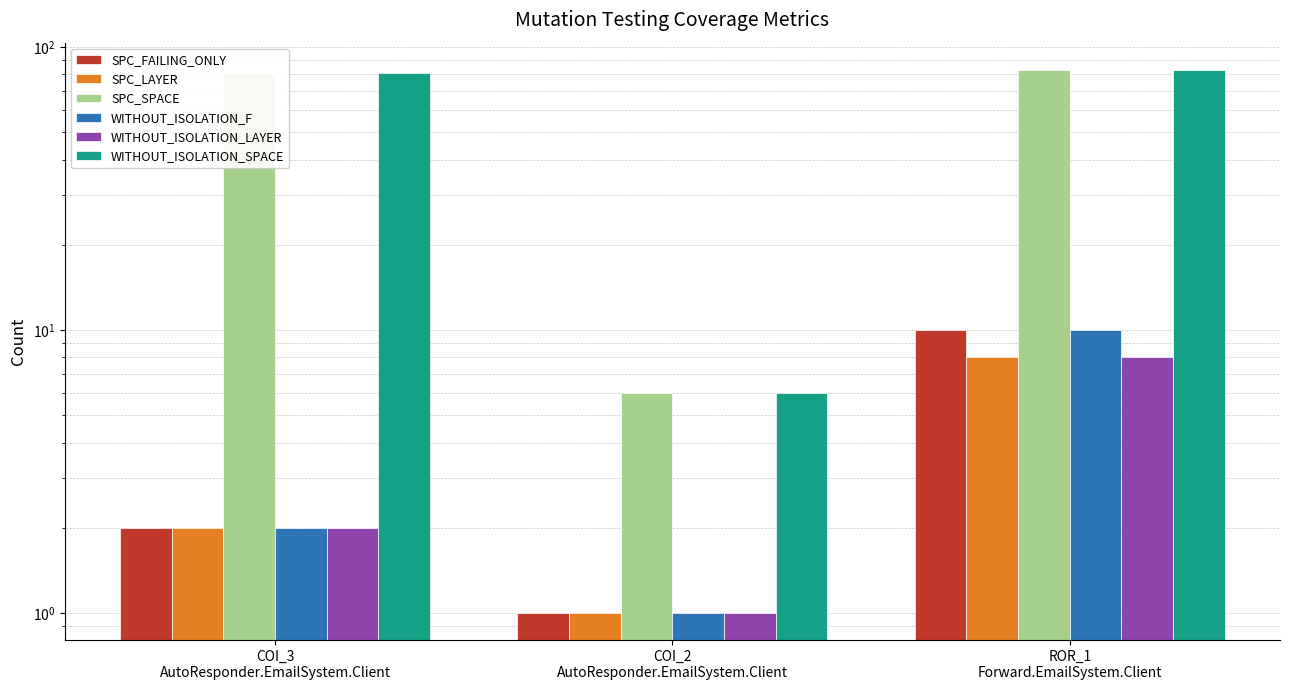

Reading left to right, transcribe all the data shown in this chart.

SPC_FAILING_ONLY: COI_3
AutoResponder.EmailSystem.Client=2	COI_2
AutoResponder.EmailSystem.Client=1	ROR_1
Forward.EmailSystem.Client=10
SPC_LAYER: COI_3
AutoResponder.EmailSystem.Client=2	COI_2
AutoResponder.EmailSystem.Client=1	ROR_1
Forward.EmailSystem.Client=8
SPC_SPACE: COI_3
AutoResponder.EmailSystem.Client=81	COI_2
AutoResponder.EmailSystem.Client=6	ROR_1
Forward.EmailSystem.Client=83
WITHOUT_ISOLATION_F: COI_3
AutoResponder.EmailSystem.Client=2	COI_2
AutoResponder.EmailSystem.Client=1	ROR_1
Forward.EmailSystem.Client=10
WITHOUT_ISOLATION_LAYER: COI_3
AutoResponder.EmailSystem.Client=2	COI_2
AutoResponder.EmailSystem.Client=1	ROR_1
Forward.EmailSystem.Client=8
WITHOUT_ISOLATION_SPACE: COI_3
AutoResponder.EmailSystem.Client=81	COI_2
AutoResponder.EmailSystem.Client=6	ROR_1
Forward.EmailSystem.Client=83